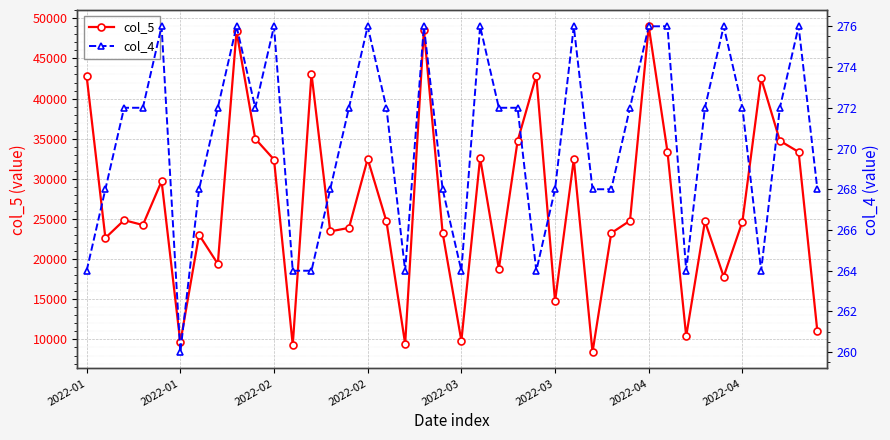

What is the highest value of the col_5 series?

49000